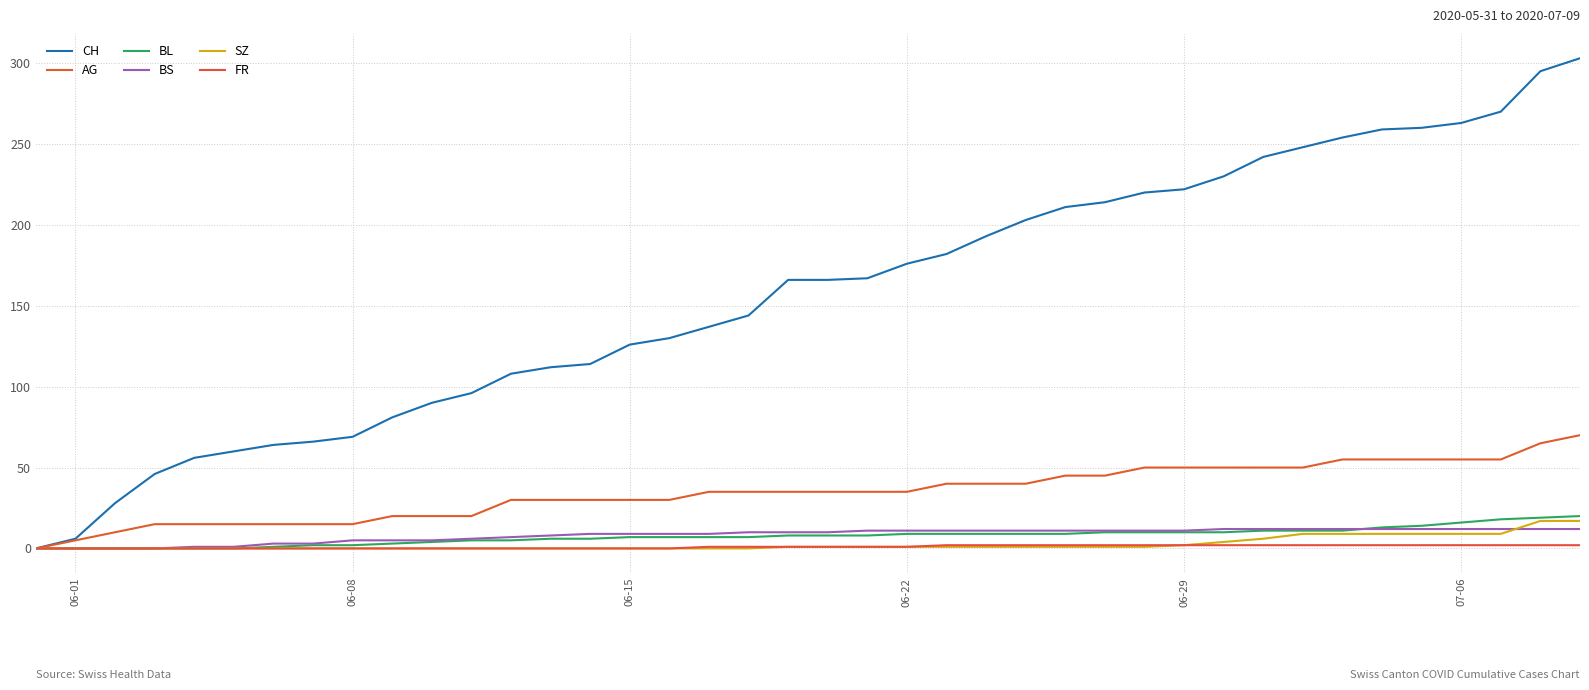

True or false: AG and BL intersect in this chart.

False